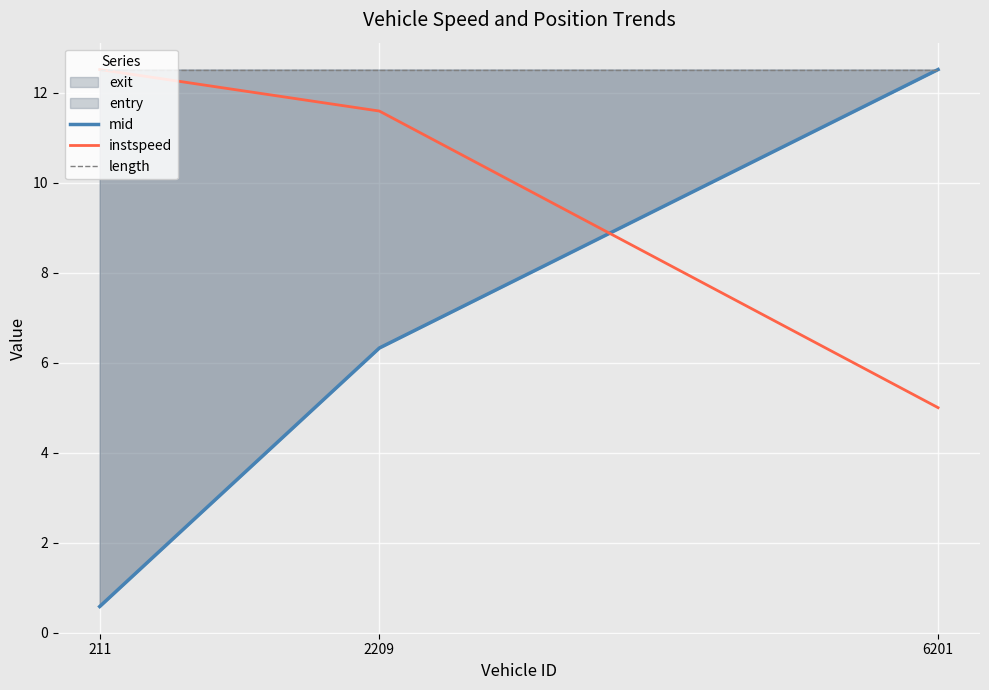

Reading left to right, list all the values displayed in this chart.

mid: 0.6	6.3	12.5
instspeed: 12.5	11.6	5.0
length: 12.5	12.5	12.5